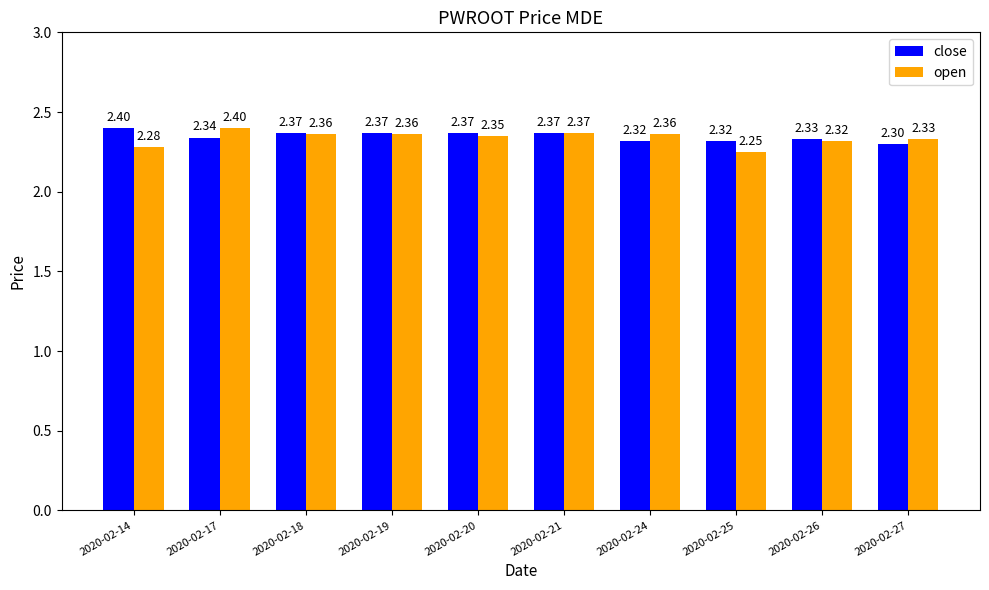

Which label corresponds to the smallest value in the chart?

2020-02-25